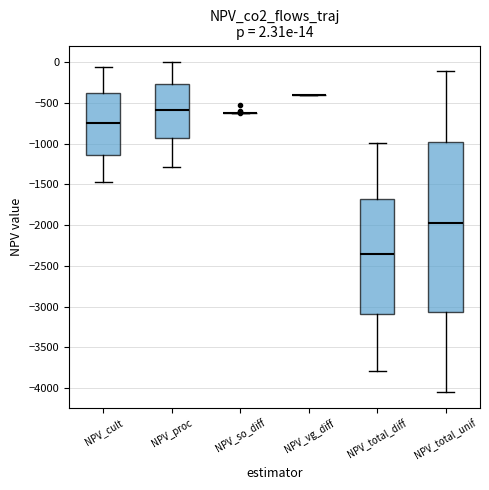

Comparing the boxes themselves (not the whiskers), which one is the tallest?

NPV_total_unif